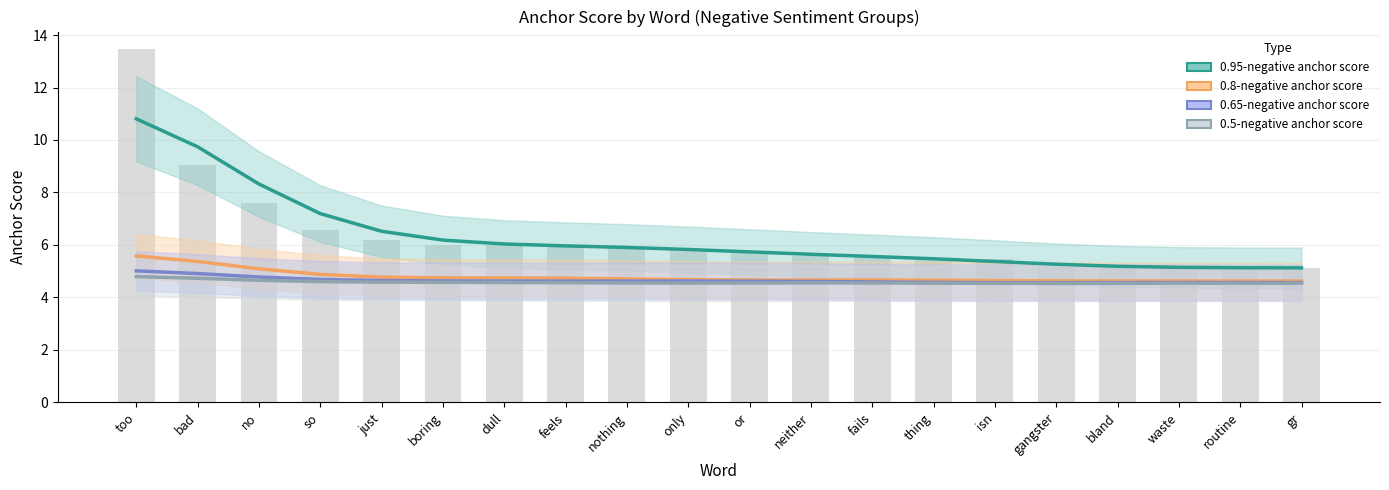

What is the difference between the highest and lowest values at neither?

1.1